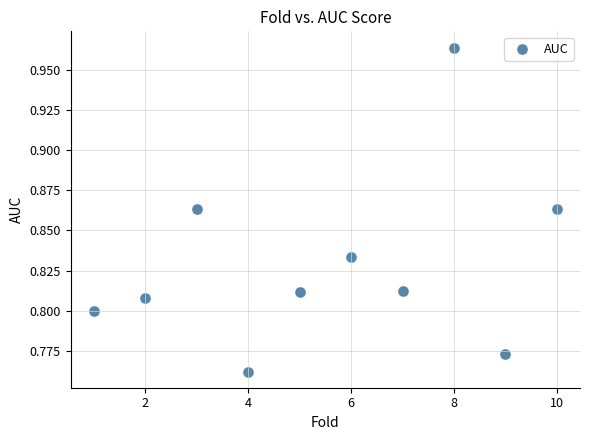

What is the average X value?

5.5